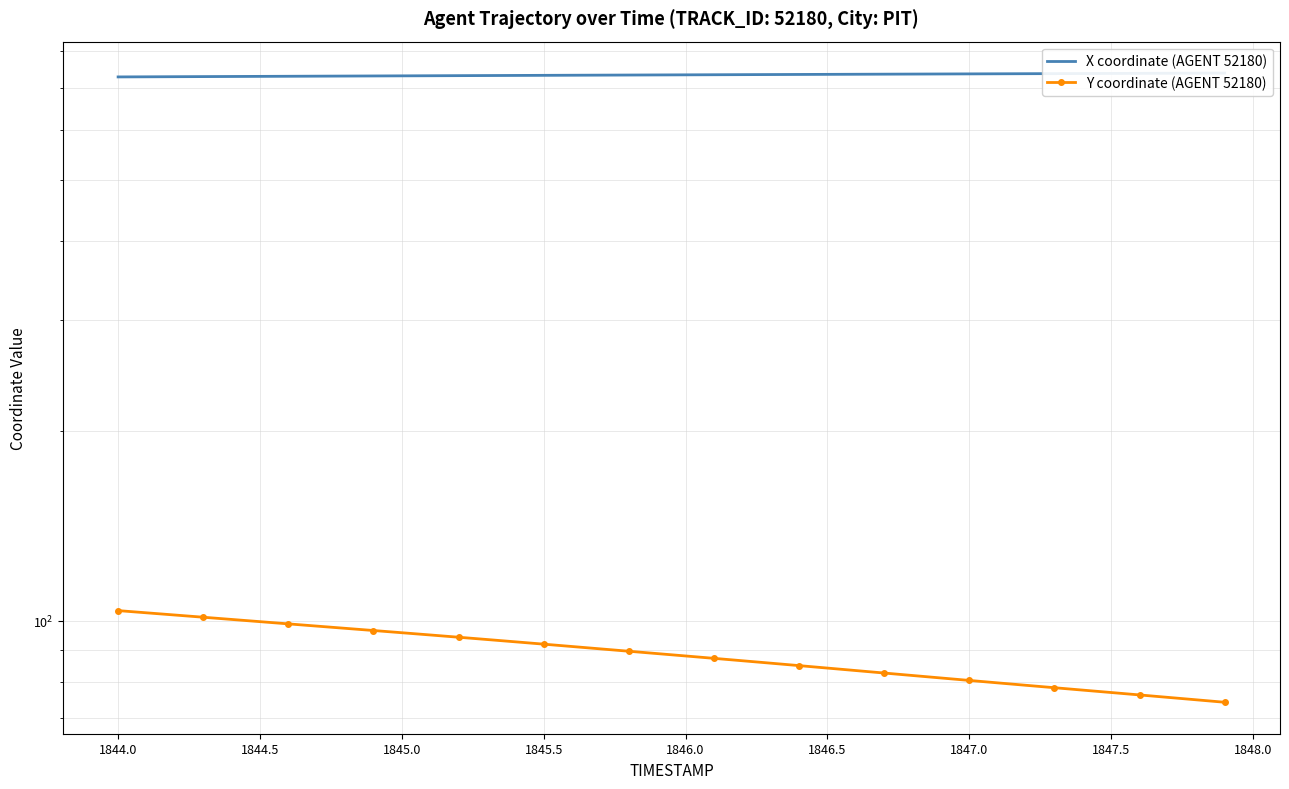

What is the greatest value displayed?

738.9